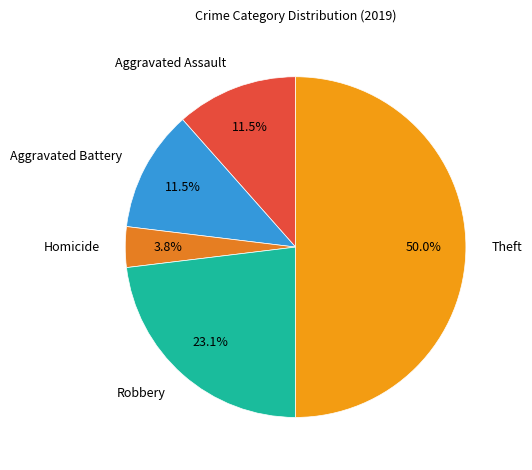

Combined, do Homicide and Aggravated Assault account for over 50%?

No